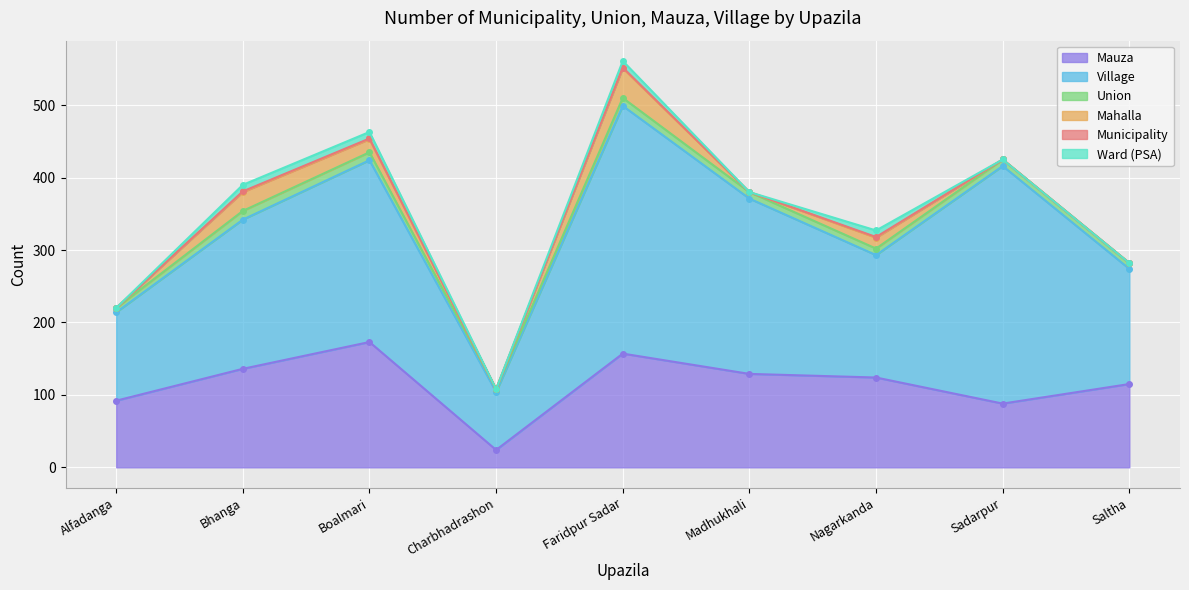

True or false: Mauza has a value of 136 at Bhanga.

True